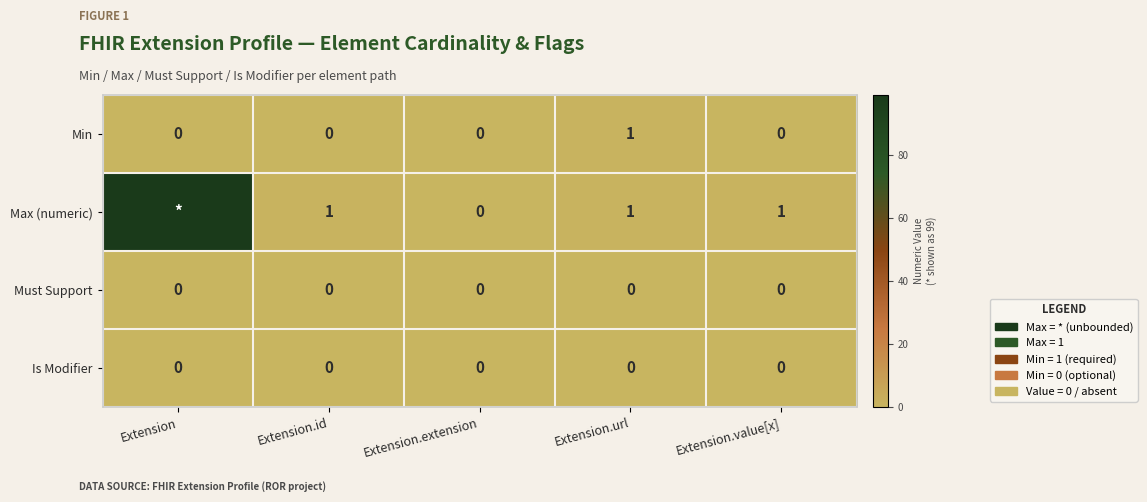

Which series changed the most between Extension.url and Extension.value[x]?

Min